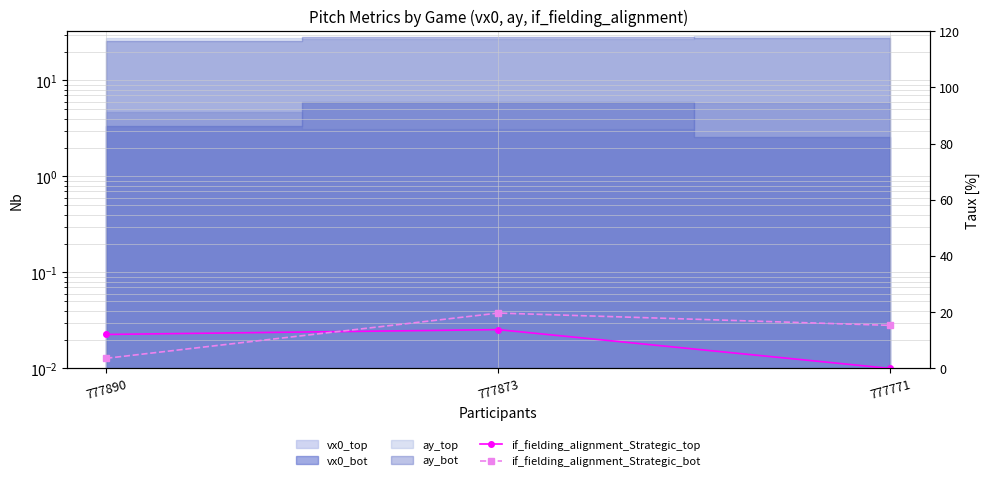

What is the sum of all if_fielding_alignment_Strategic_bot values?

38.7